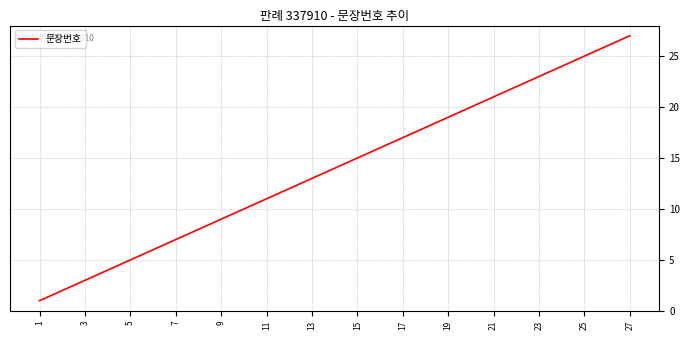

What is the maximum value shown in the chart?

27